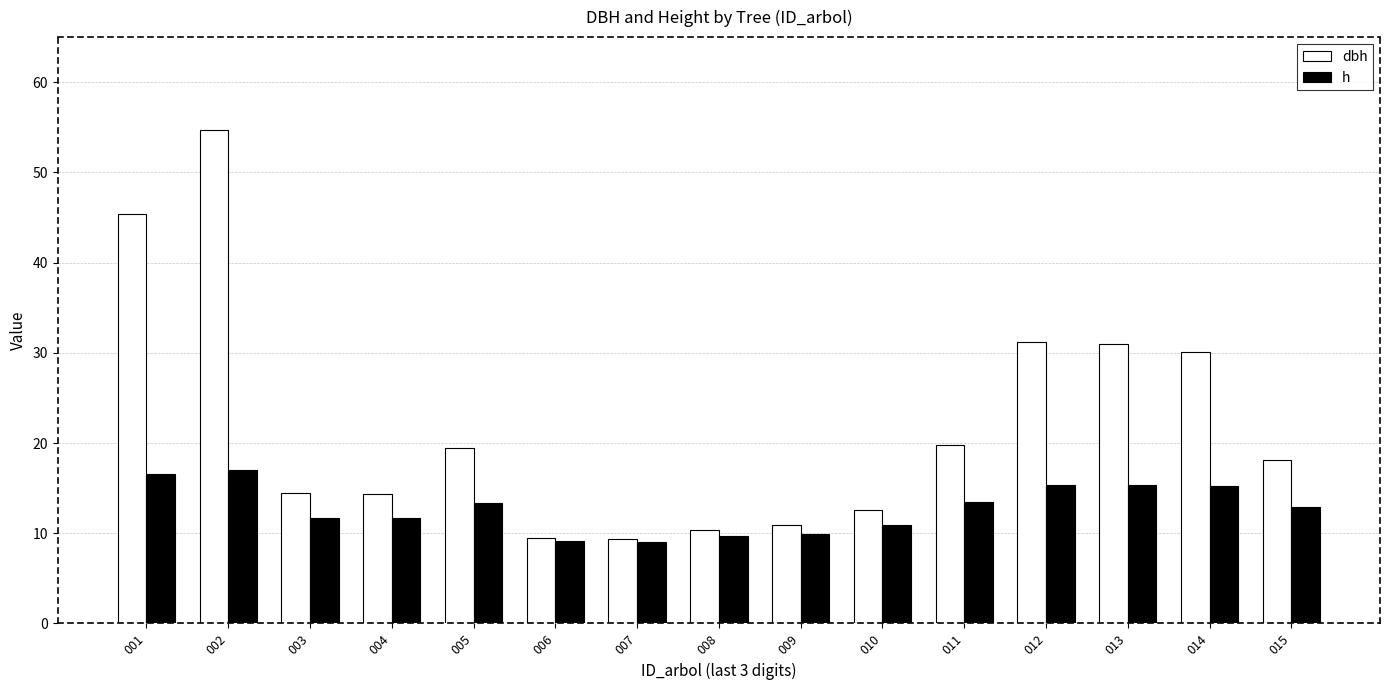

Is the value of h at 007 greater than the value of dbh at 011?

No